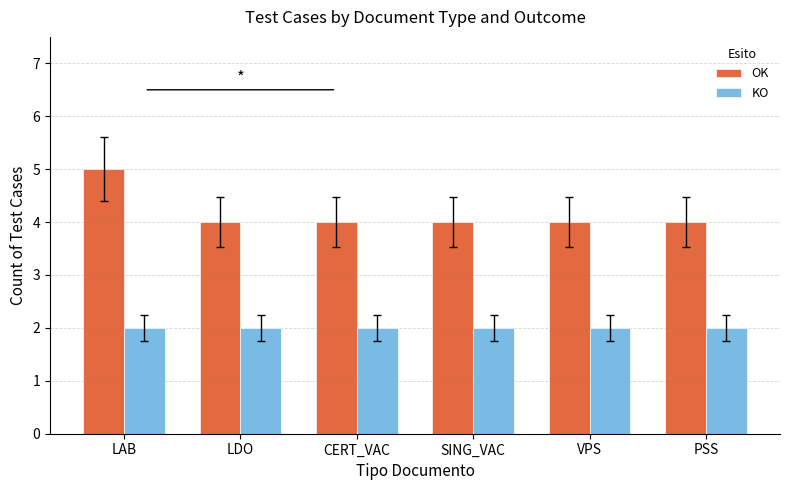

What is the label of the 5th bar from the left?

VPS